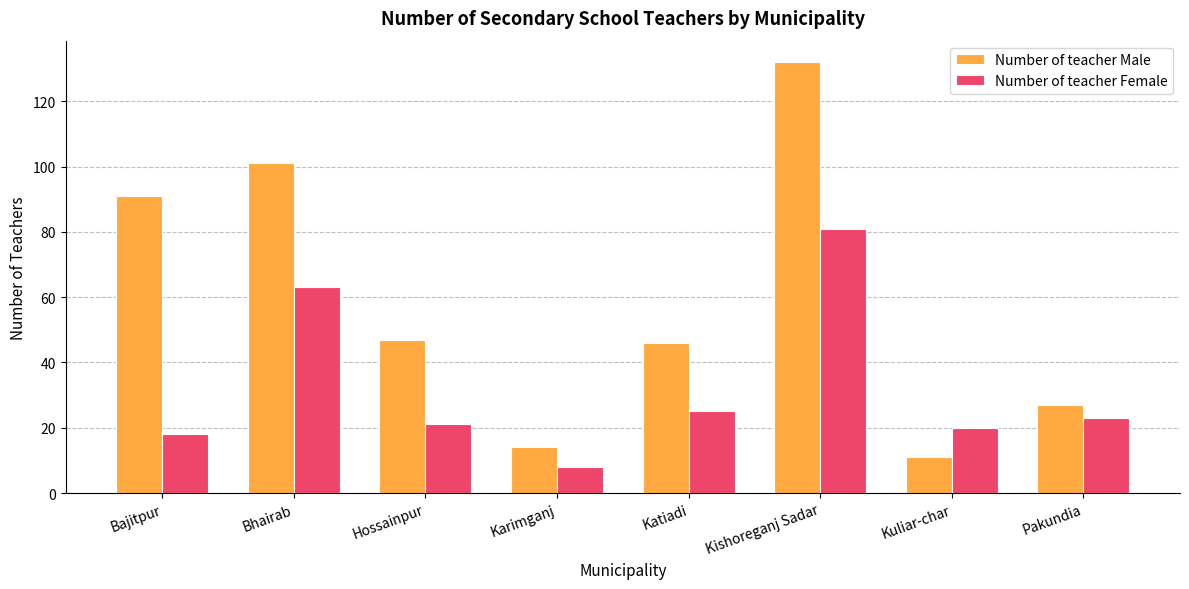

At which category does the chart reach its minimum across all series?

Karimganj